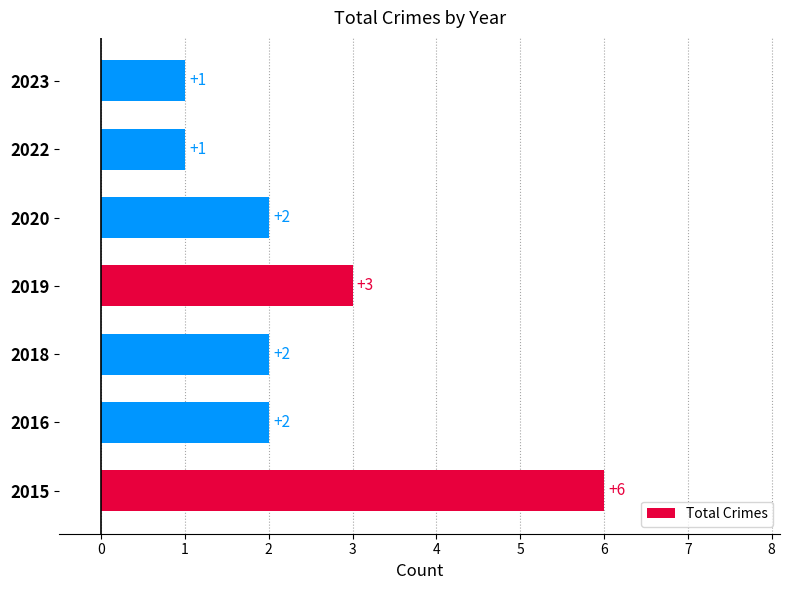

What is the difference between the maximum and minimum values?

5